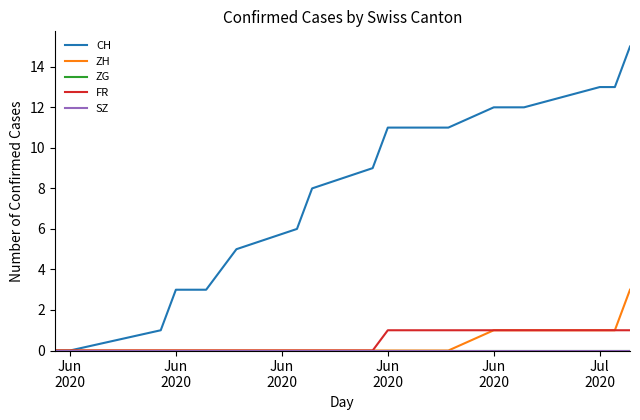

Is this an area chart (filled region under the line)?

No